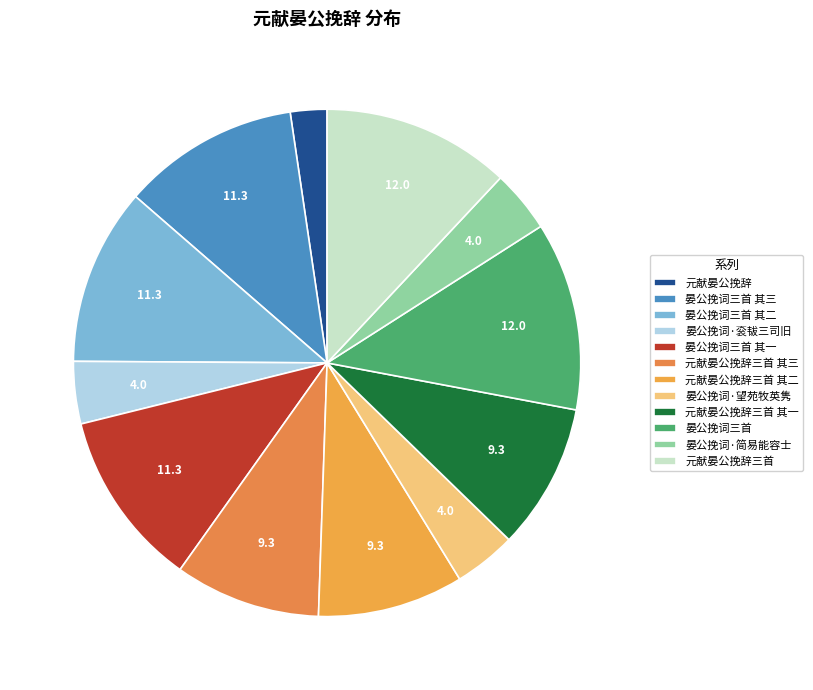

To the nearest percent, what is the average slice percentage?

8%